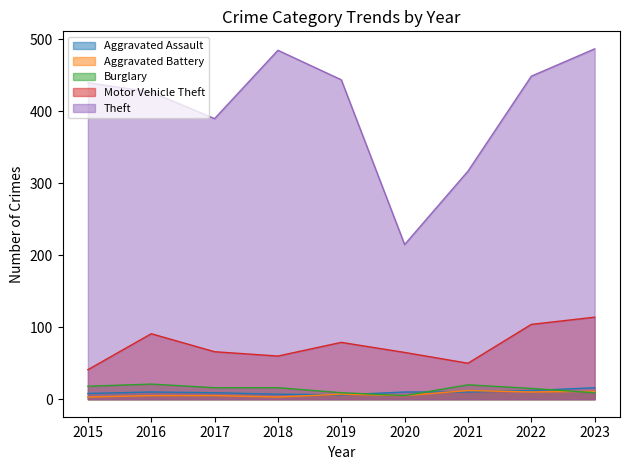

Which series has the widest spread of values?

Theft